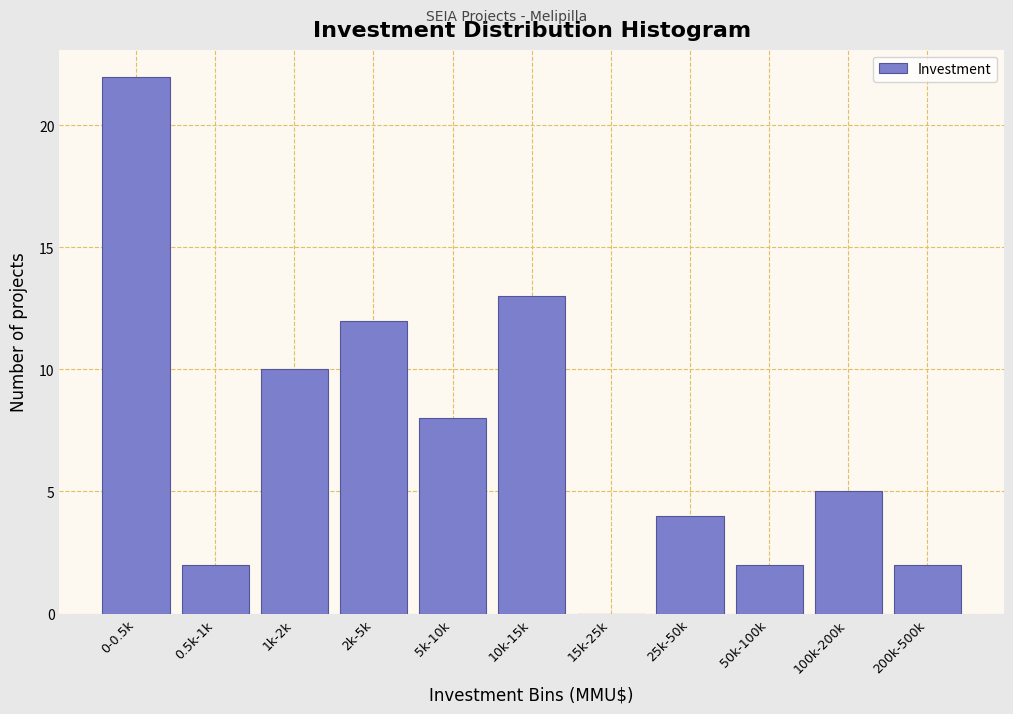

Reading left to right, what are all the values shown in this chart?

0-0.5k=22	0.5k-1k=2	1k-2k=10	2k-5k=12	5k-10k=8	10k-15k=13	15k-25k=0	25k-50k=4	50k-100k=2	100k-200k=5	200k-500k=2